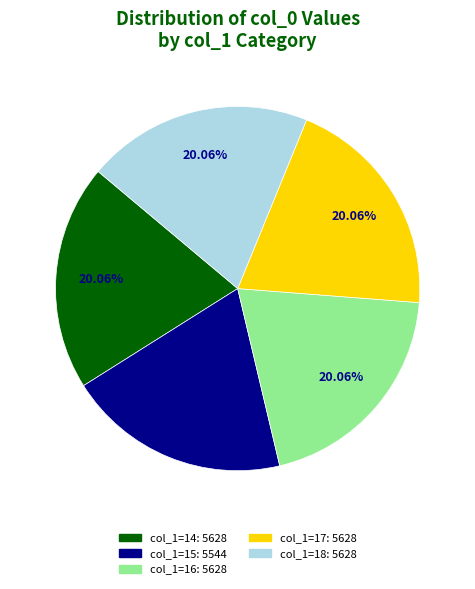

Is there any slice that represents more than half of the pie?

No